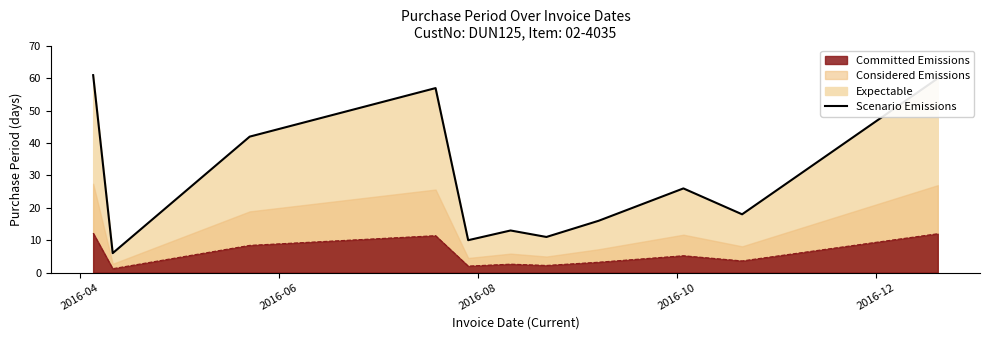

What is the minimum value shown in the chart?

6